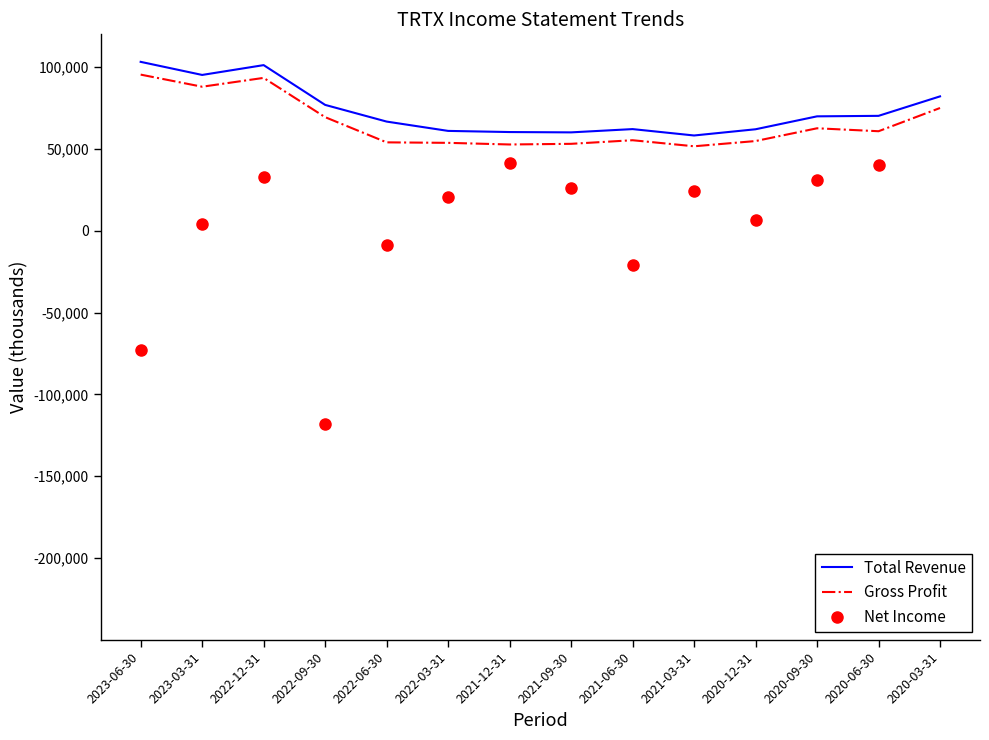

What is the total value across all series at 2021-12-31?

154500